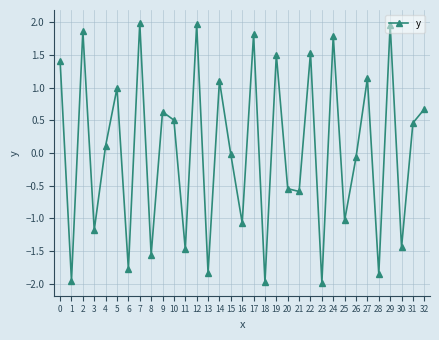

Count the number of categories in the chart.

33